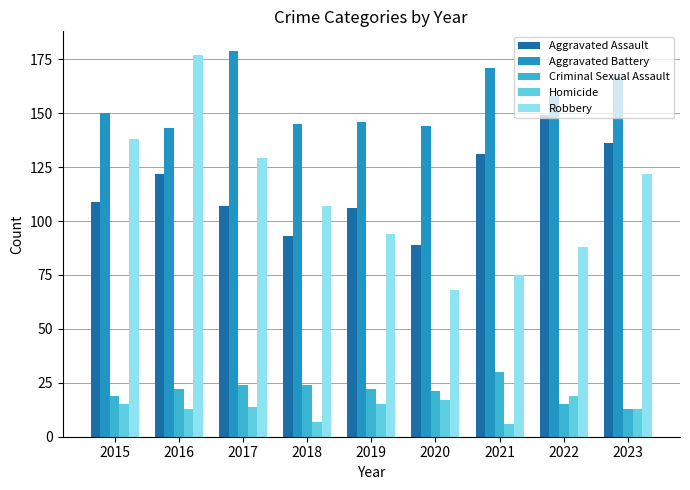

Is the value of Aggravated Assault at 2018 greater than the value of Homicide at 2015?

Yes